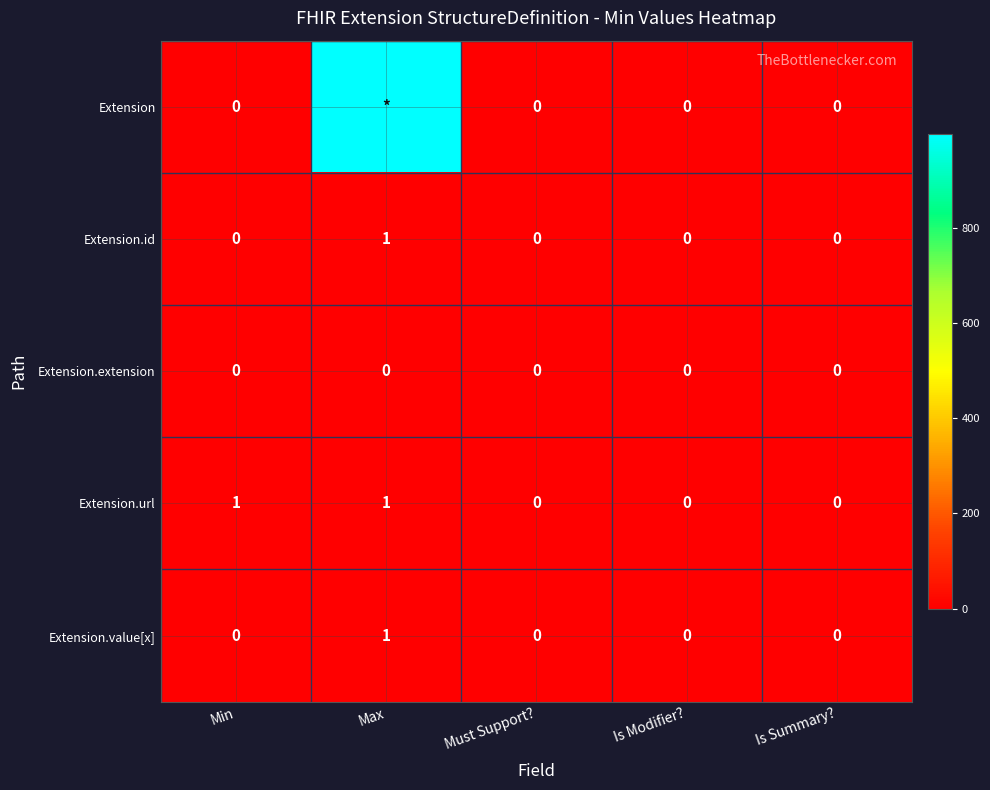

What is the sum of all Extension.value[x] values?

1